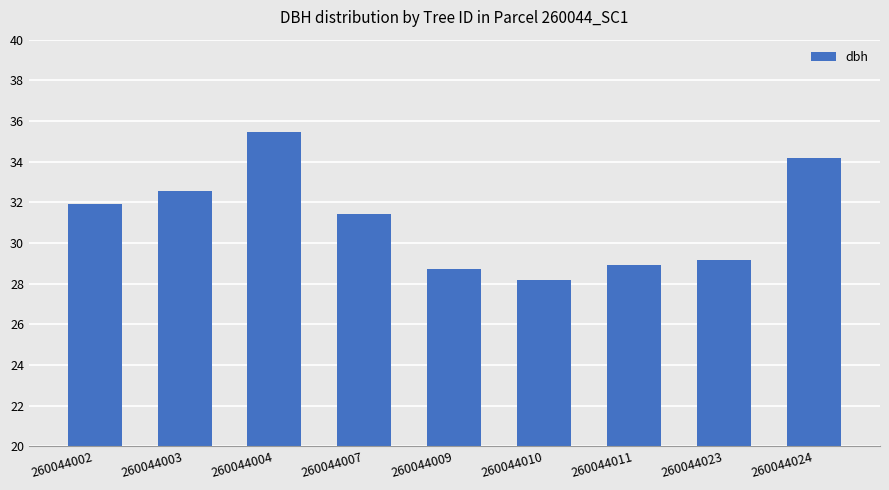

How many series are shown in this chart?

1